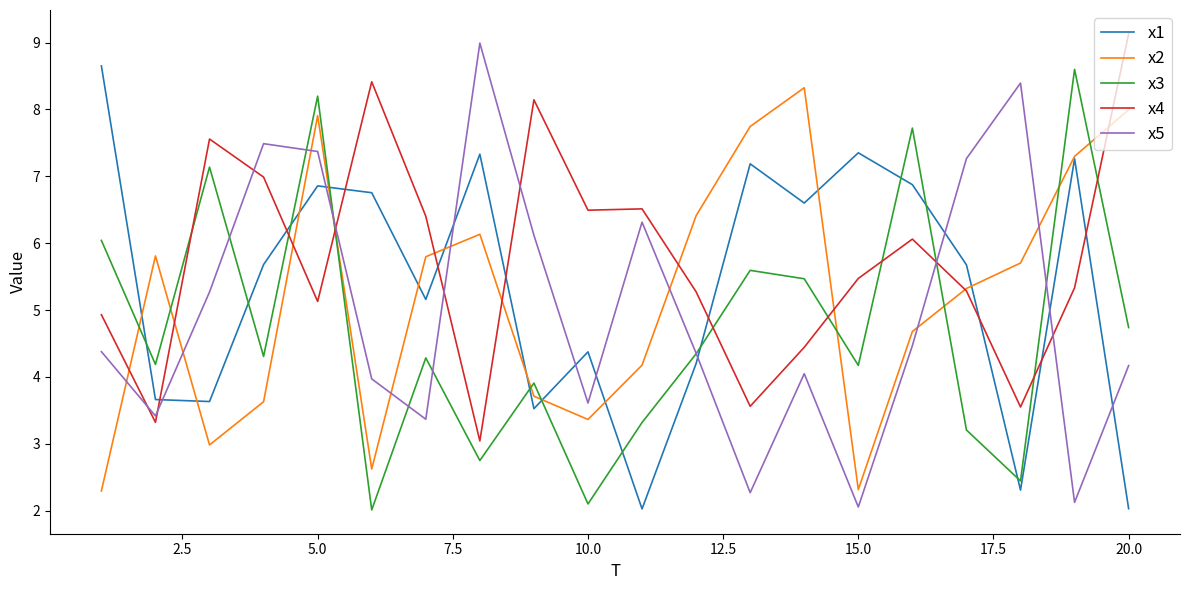

Which series has the largest total across all categories?

x4